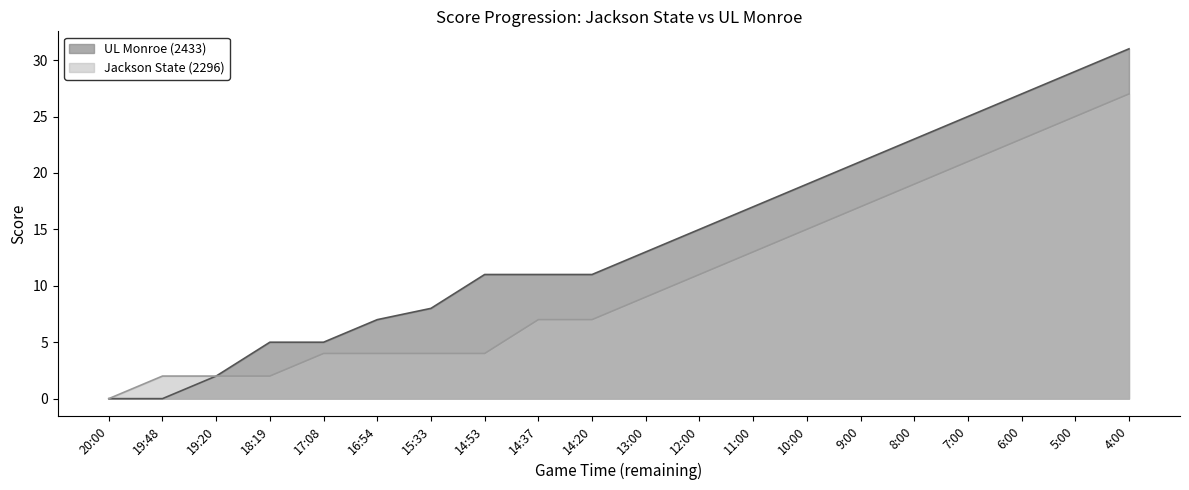

Reading left to right, list all the values displayed in this chart.

UL Monroe (2433): 20:00=0	19:48=0	19:20=2	18:19=5	17:08=5	16:54=7	15:33=8	14:53=11	14:37=11	14:20=11	13:00=13	12:00=15	11:00=17	10:00=19	9:00=21	8:00=23	7:00=25	6:00=27	5:00=29	4:00=31
Jackson State (2296): 20:00=0	19:48=2	19:20=2	18:19=2	17:08=4	16:54=4	15:33=4	14:53=4	14:37=7	14:20=7	13:00=9	12:00=11	11:00=13	10:00=15	9:00=17	8:00=19	7:00=21	6:00=23	5:00=25	4:00=27